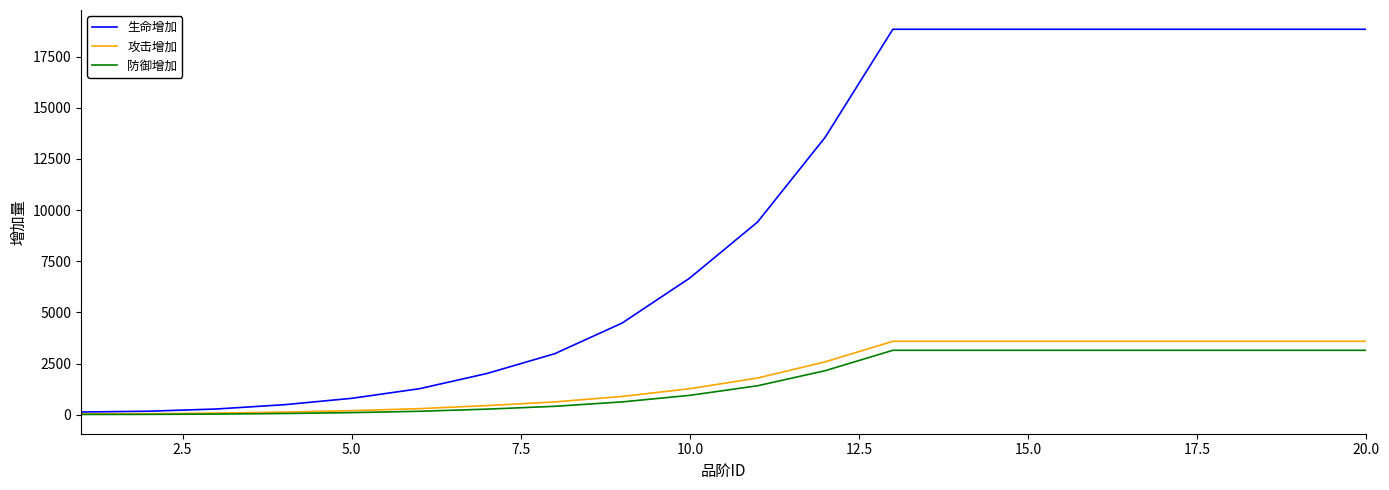

What is the maximum value for 攻击增加?

3591